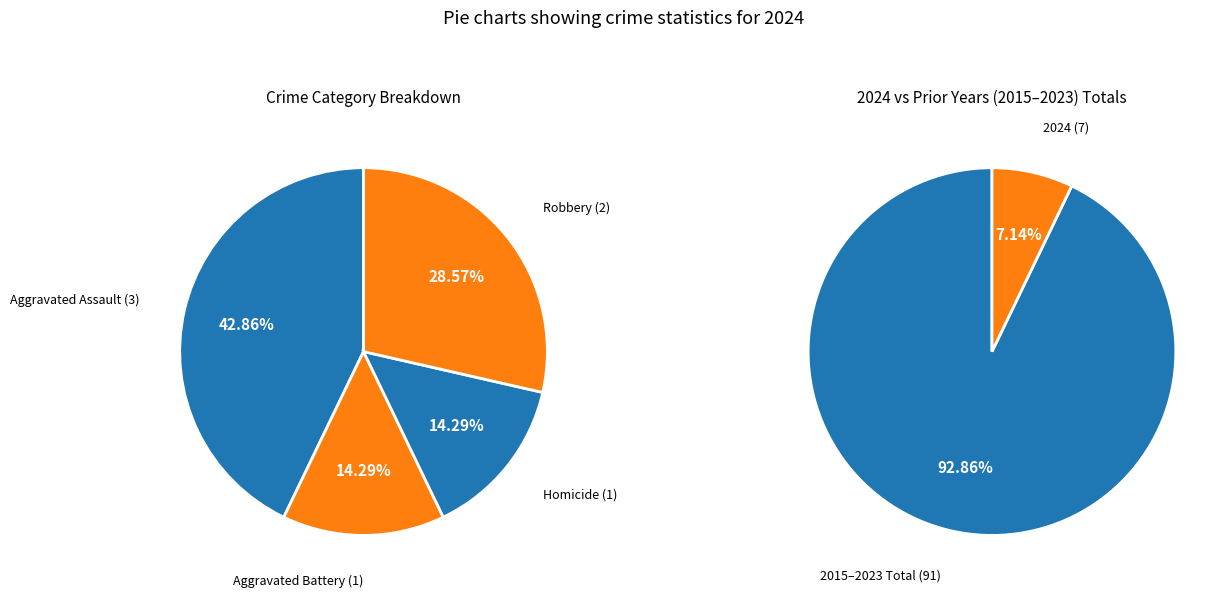

How many segments does this pie chart have?

4